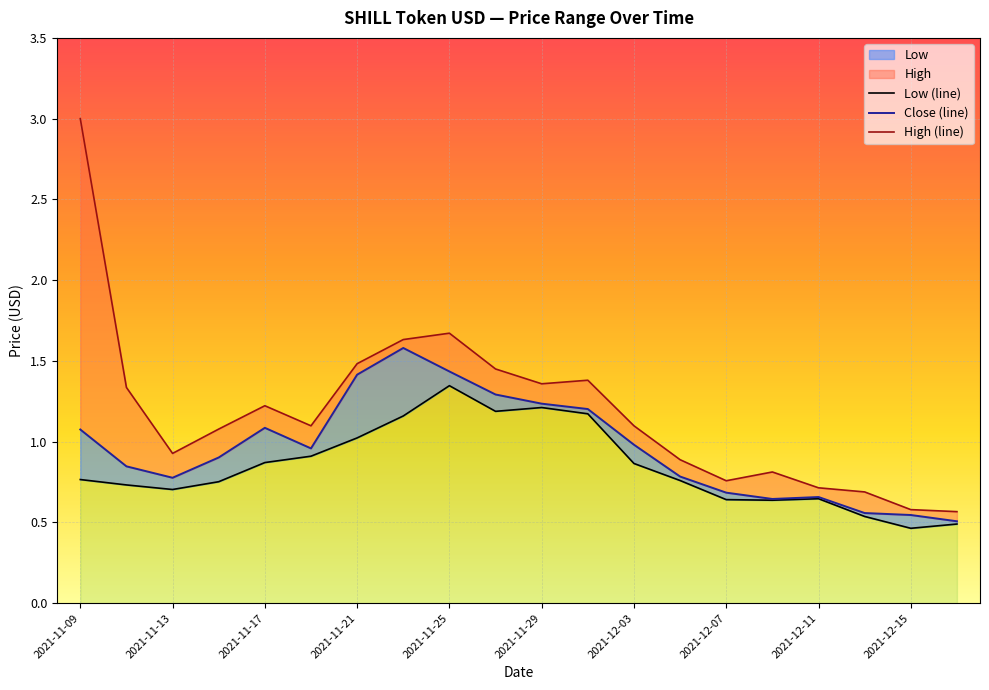

What is the label of the 8th point from the right?

2021-12-03